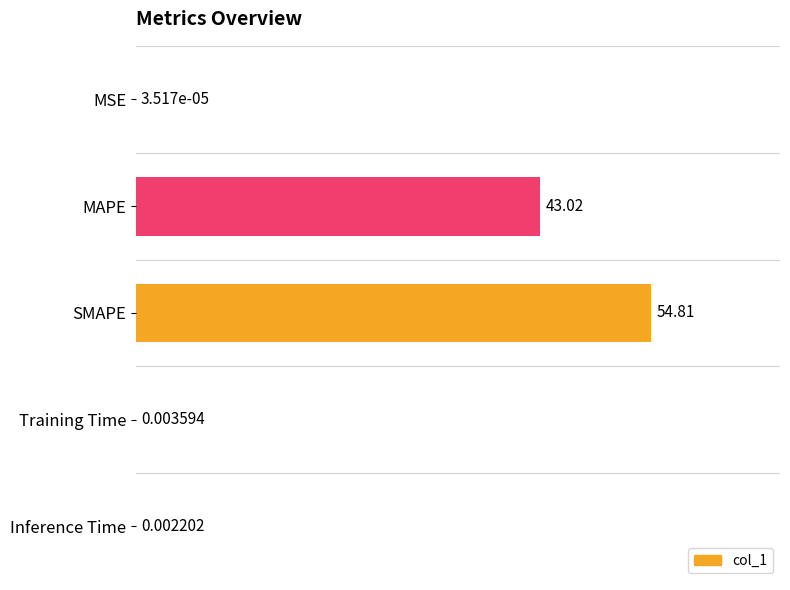

What is the sum of all values?

97.8